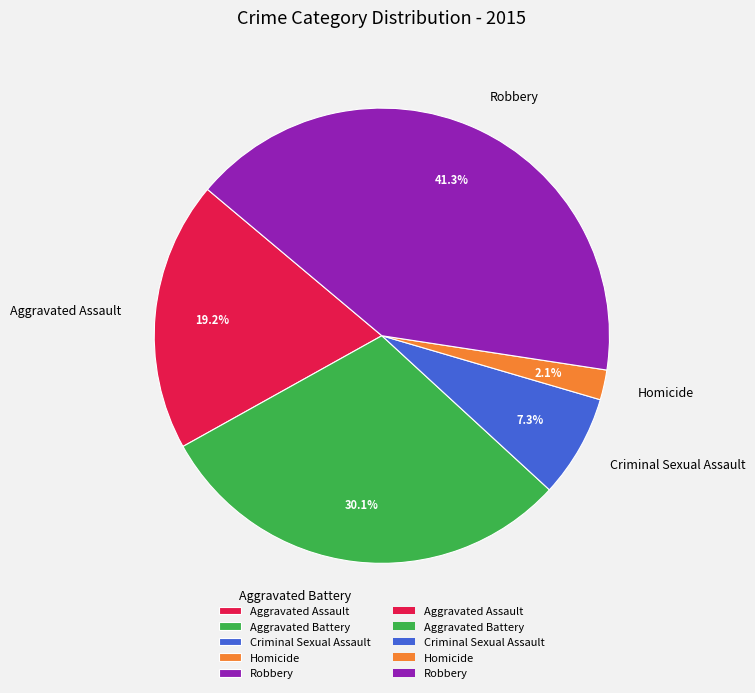

Is it true that Robbery is 35% of the pie?

False